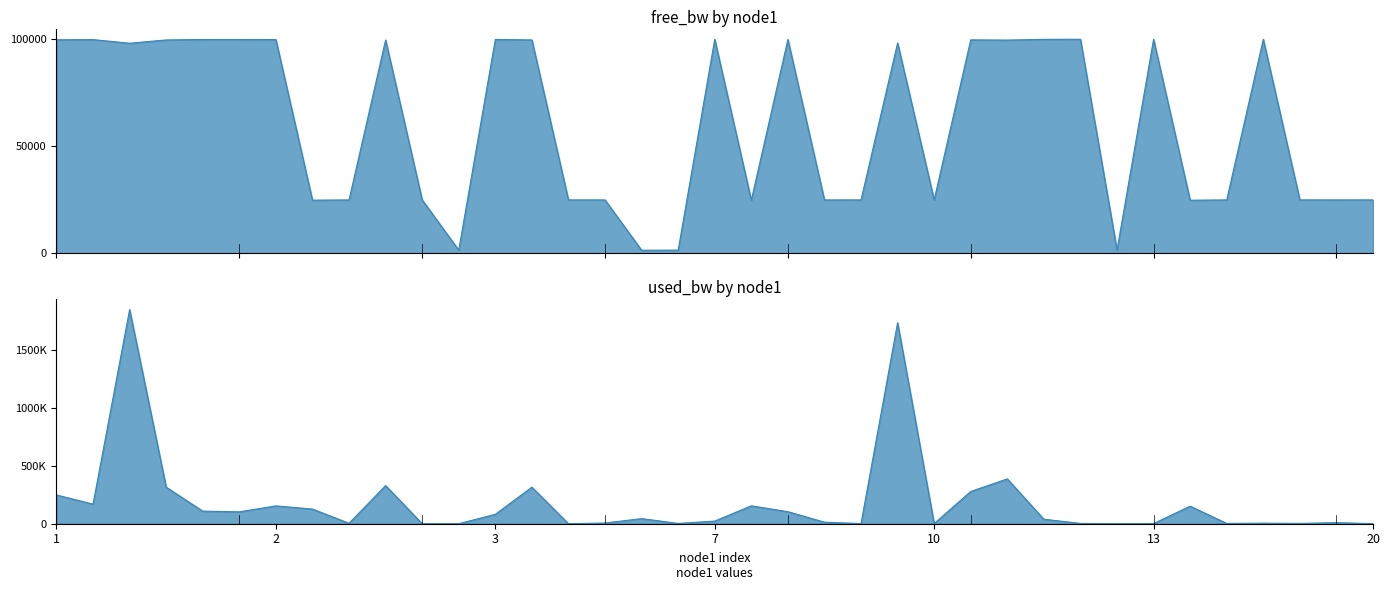

What is the value of the used_bw point at the 17th from the left?

44289.4